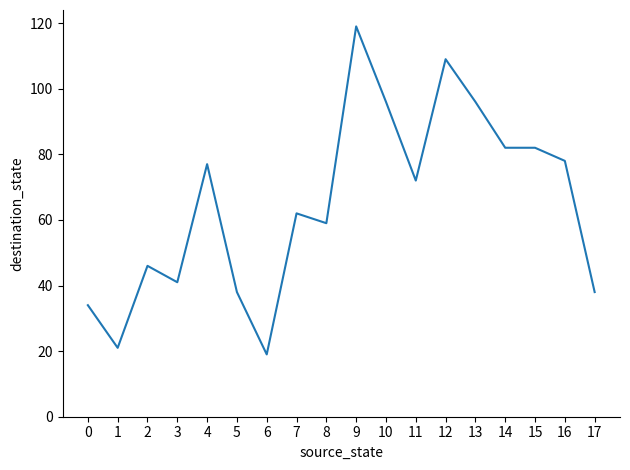

What is the smallest value displayed?

19